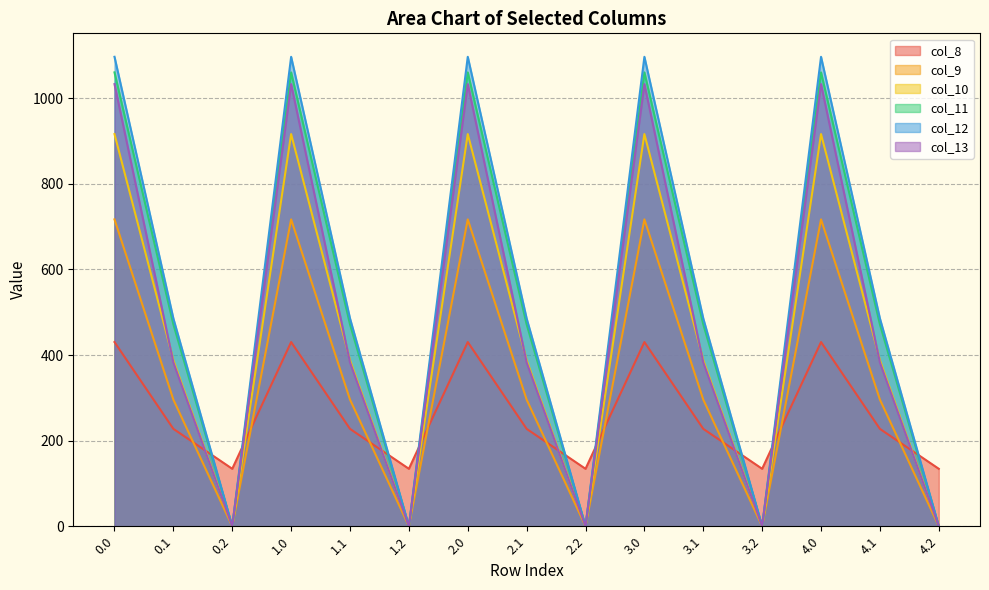

Does the chart display data point markers on the line(s)?

No